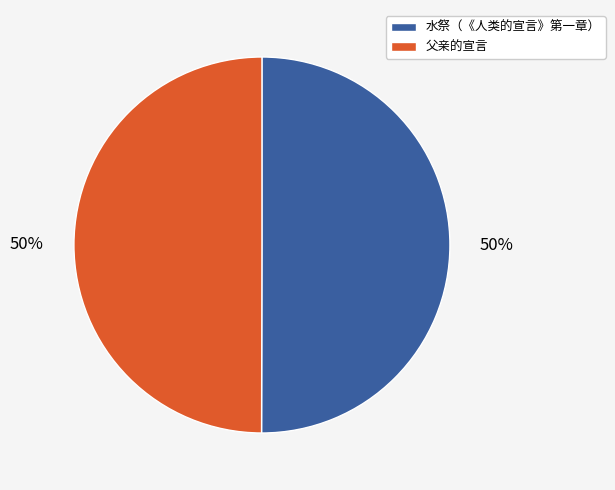

True or false: 父亲的宣言 accounts for 50% of the total.

True